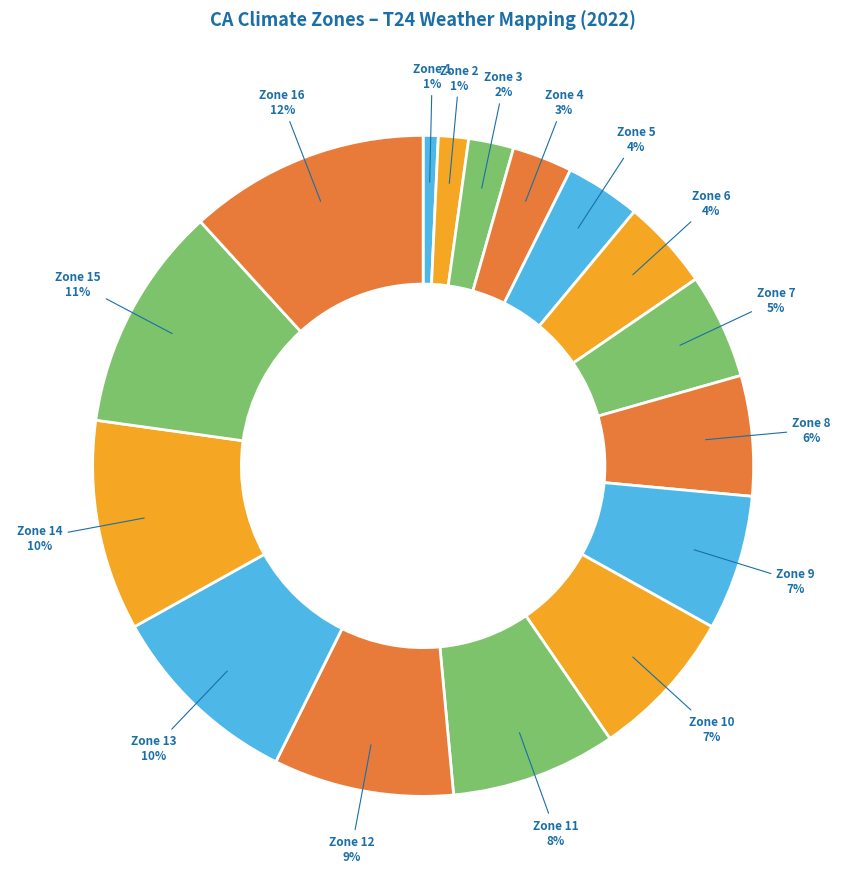

Is there any slice that represents more than half of the pie?

No